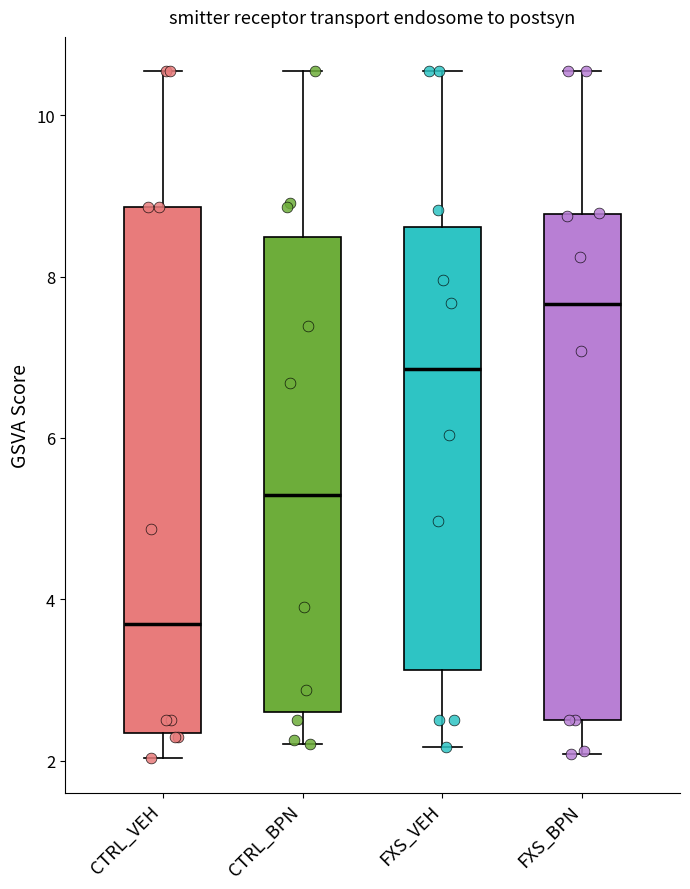

Which box has the lowest median line?

CTRL_VEH